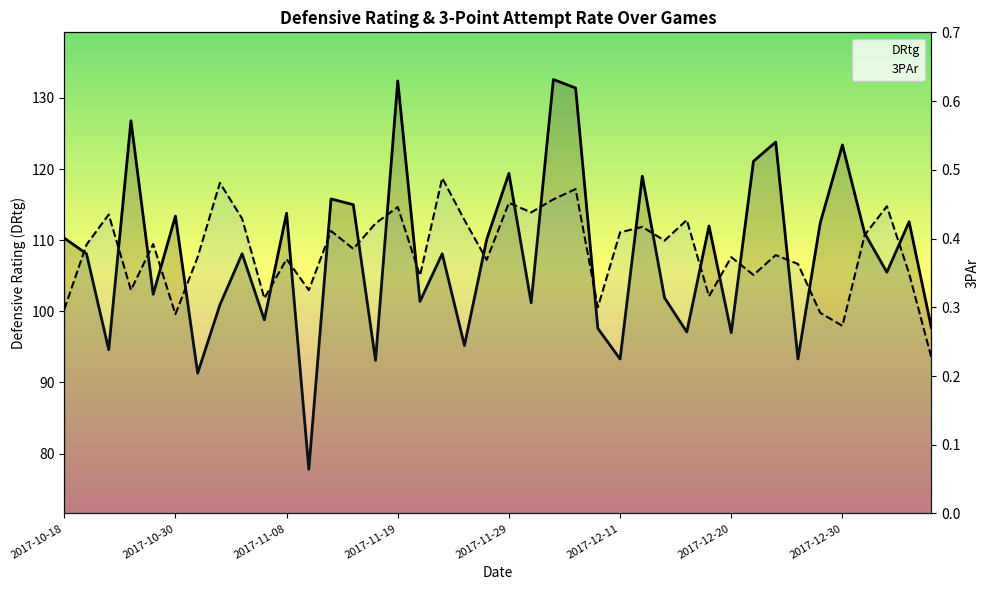

Where is the first local minimum for 3PAr?

2017-10-25